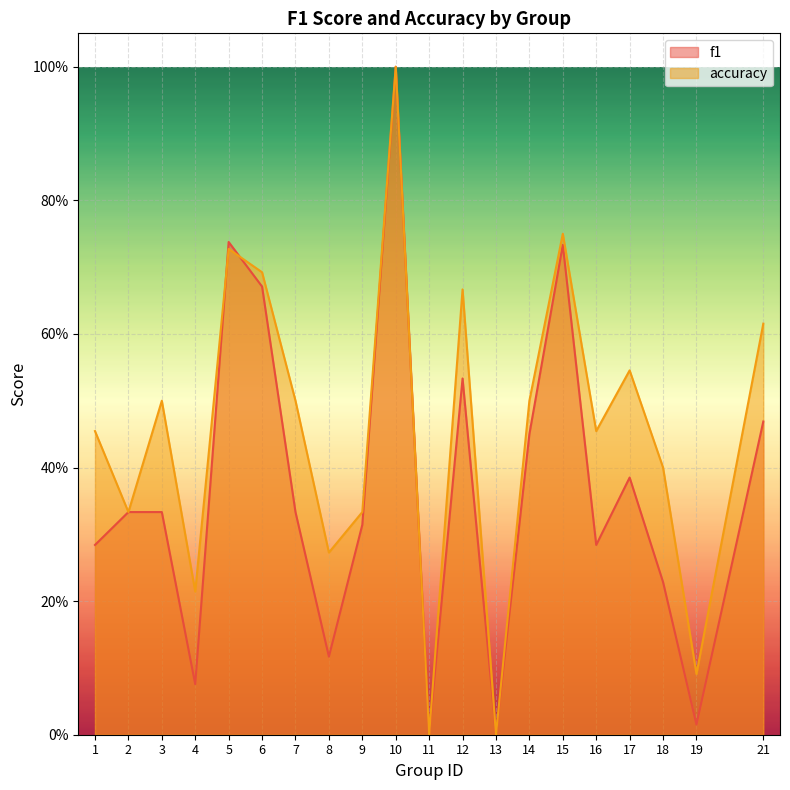

What is the difference between the highest and lowest values at 8?

0.2